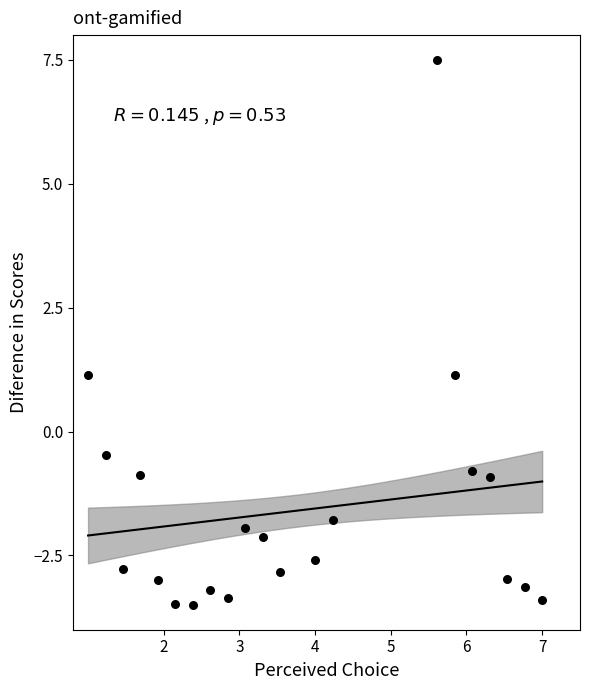

What is the range of X values (max minus min)?

6.0